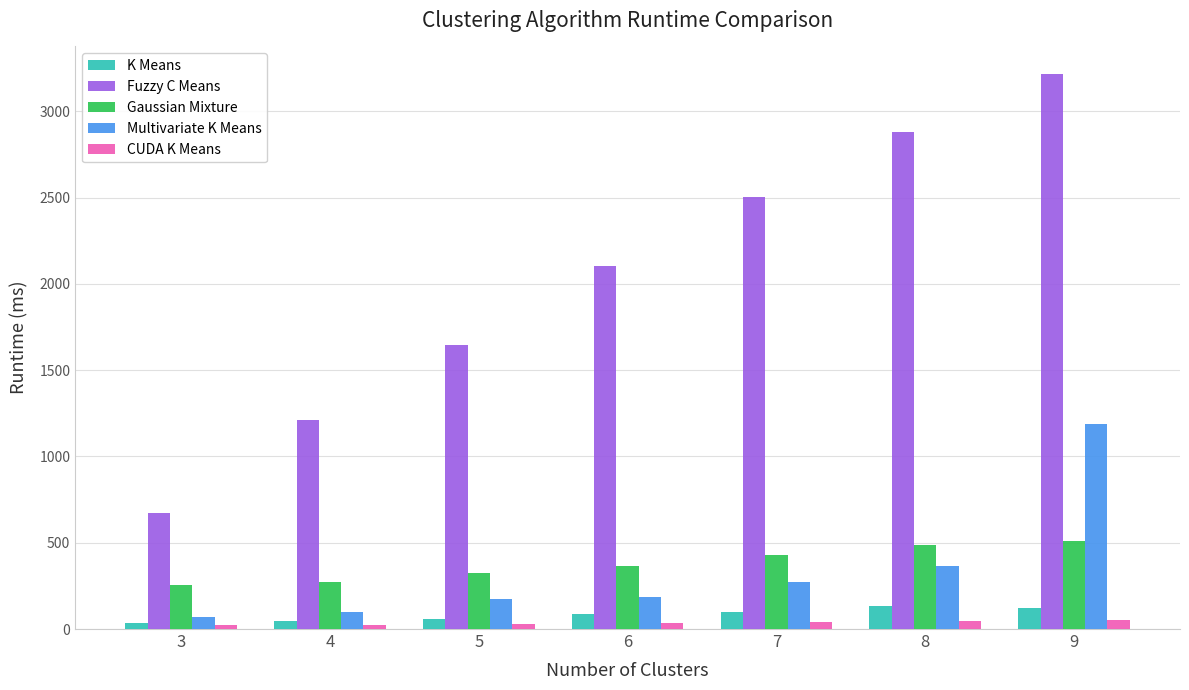

What is the maximum value shown in the chart?

3215.1